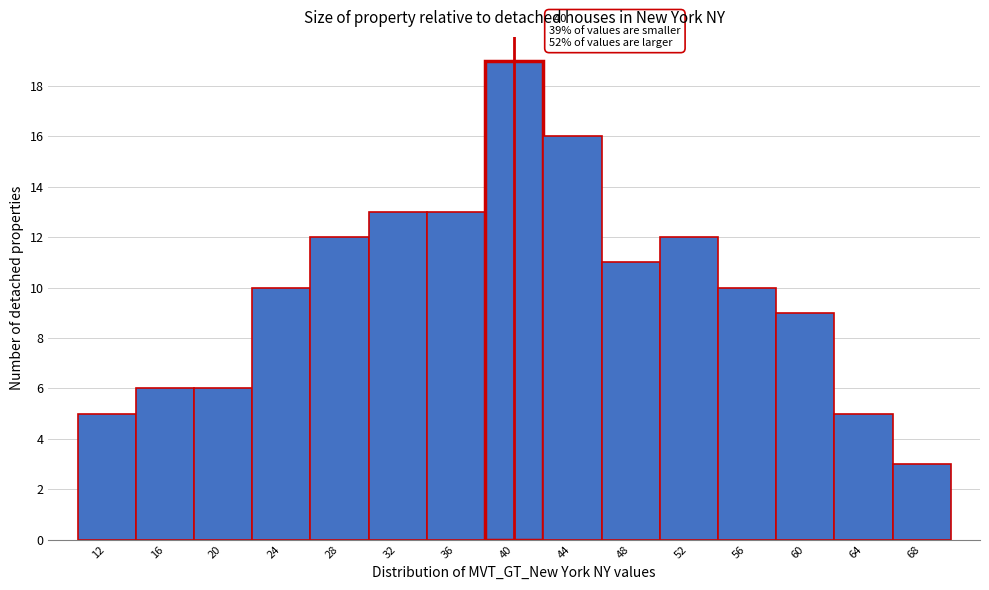

Over which range of the x-axis is the bar tallest?

38 to 42